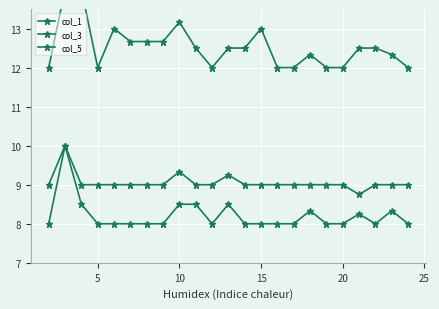

What is the maximum value shown in the chart?

14.0